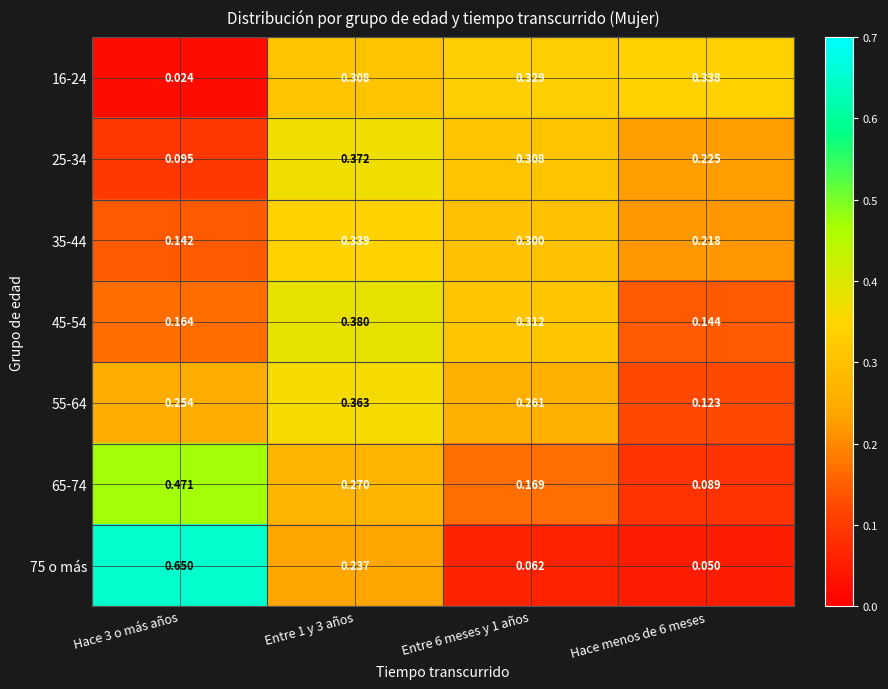

What is the total value across all series at Entre 6 meses y 1 años?

1.7